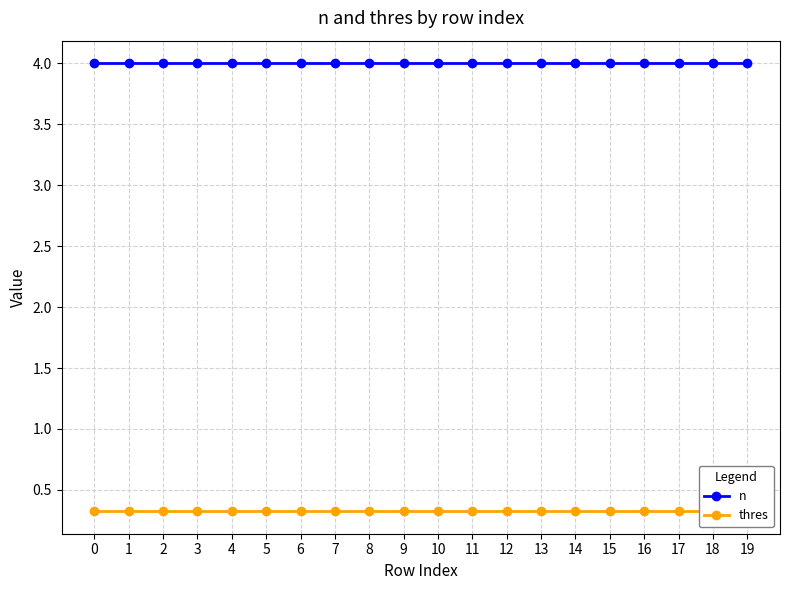

What are all the series names shown in the legend?

n, thres